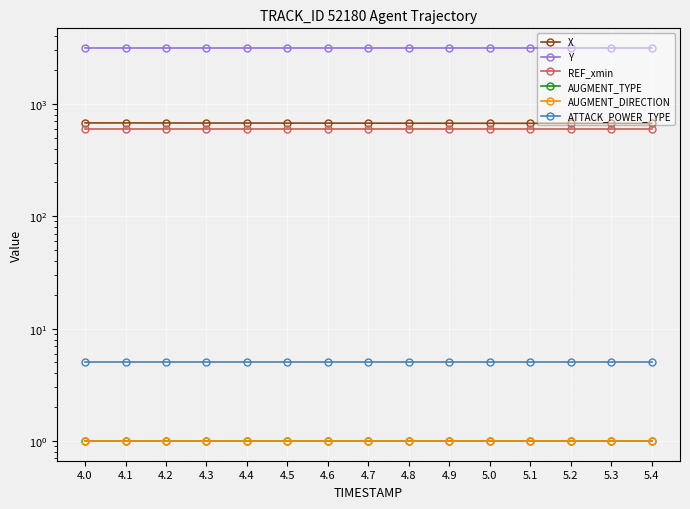

Reading left to right, list all the values displayed in this chart.

X: 4.0=676.4	4.1=675.9	4.2=675.3	4.3=674.8	4.4=674.3	4.5=673.8	4.6=673.2	4.7=672.7	4.8=672.2	4.9=671.7	5.0=671.1	5.1=670.6	5.2=670.1	5.3=669.6	5.4=669.1
Y: 4.0=3137.1	4.1=3137.0	4.2=3137.0	4.3=3137.0	4.4=3137.0	4.5=3137.0	4.6=3137.0	4.7=3137.0	4.8=3136.9	4.9=3136.9	5.0=3136.9	5.1=3136.9	5.2=3136.9	5.3=3136.9	5.4=3136.8
REF_xmin: 4.0=600.0	4.1=600.0	4.2=600.0	4.3=600.0	4.4=600.0	4.5=600.0	4.6=600.0	4.7=600.0	4.8=600.0	4.9=600.0	5.0=600.0	5.1=600.0	5.2=600.0	5.3=600.0	5.4=600.0
AUGMENT_TYPE: 4.0=1.0	4.1=1.0	4.2=1.0	4.3=1.0	4.4=1.0	4.5=1.0	4.6=1.0	4.7=1.0	4.8=1.0	4.9=1.0	5.0=1.0	5.1=1.0	5.2=1.0	5.3=1.0	5.4=1.0
AUGMENT_DIRECTION: 4.0=1.0	4.1=1.0	4.2=1.0	4.3=1.0	4.4=1.0	4.5=1.0	4.6=1.0	4.7=1.0	4.8=1.0	4.9=1.0	5.0=1.0	5.1=1.0	5.2=1.0	5.3=1.0	5.4=1.0
ATTACK_POWER_TYPE: 4.0=5.0	4.1=5.0	4.2=5.0	4.3=5.0	4.4=5.0	4.5=5.0	4.6=5.0	4.7=5.0	4.8=5.0	4.9=5.0	5.0=5.0	5.1=5.0	5.2=5.0	5.3=5.0	5.4=5.0